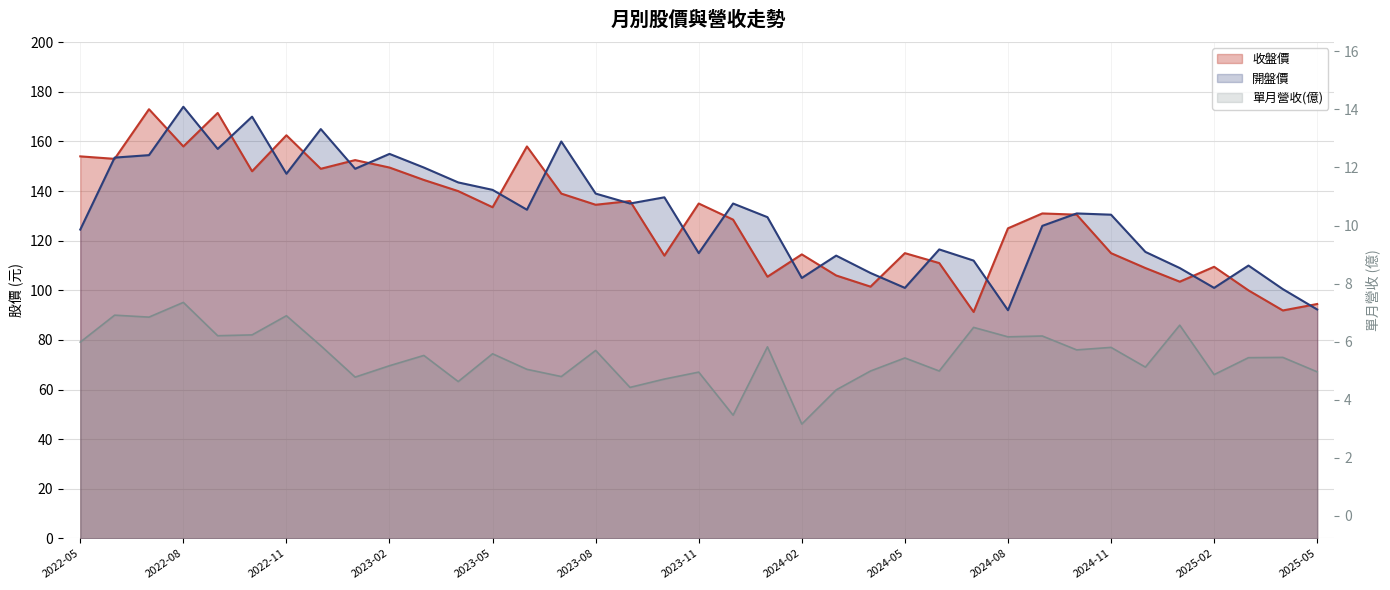

At 2022-09, list the series in order from largest to smallest.

收盤價, 開盤價, 單月營收(億)